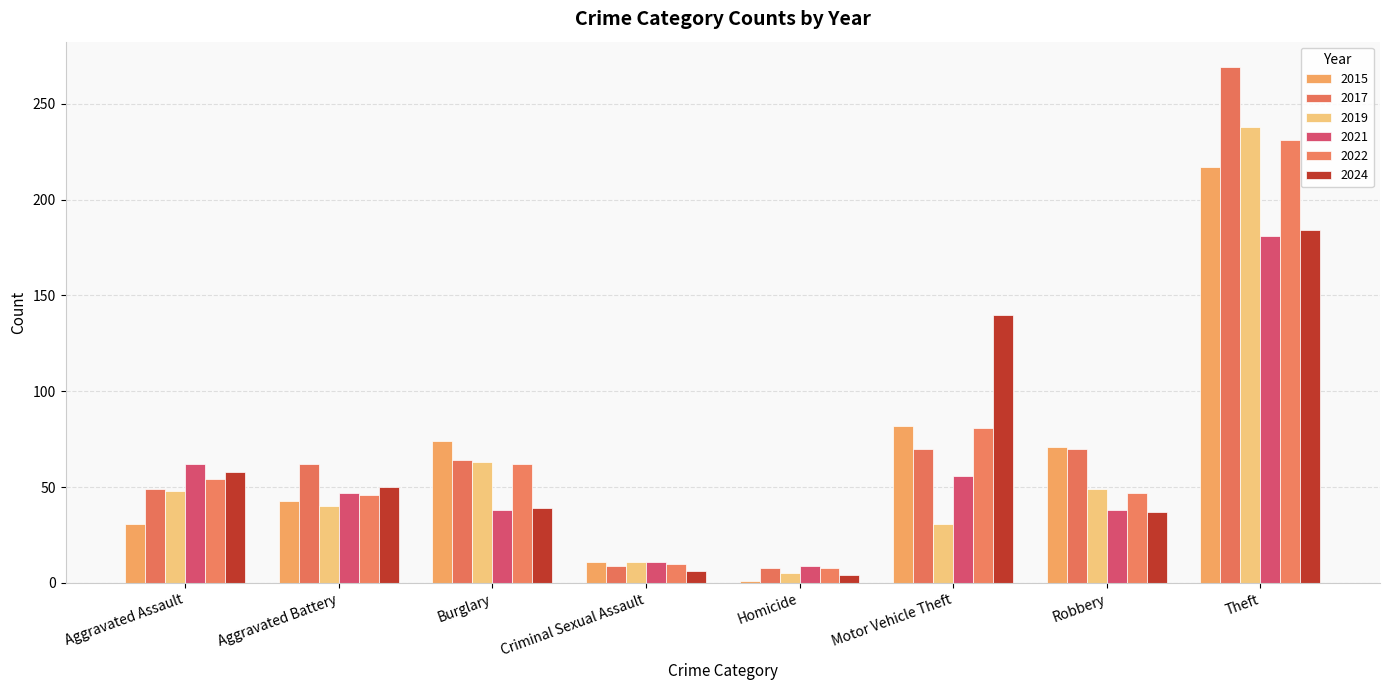

How many groups of bars are there?

8